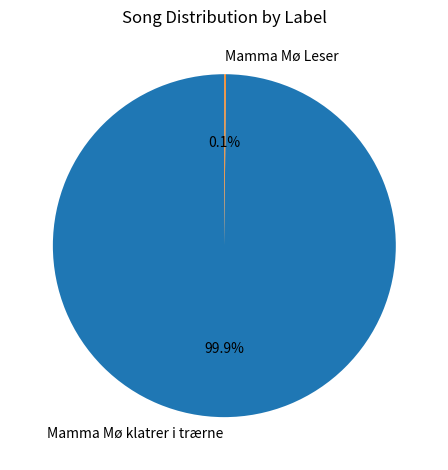

To the nearest percent, what is the average slice percentage?

50%